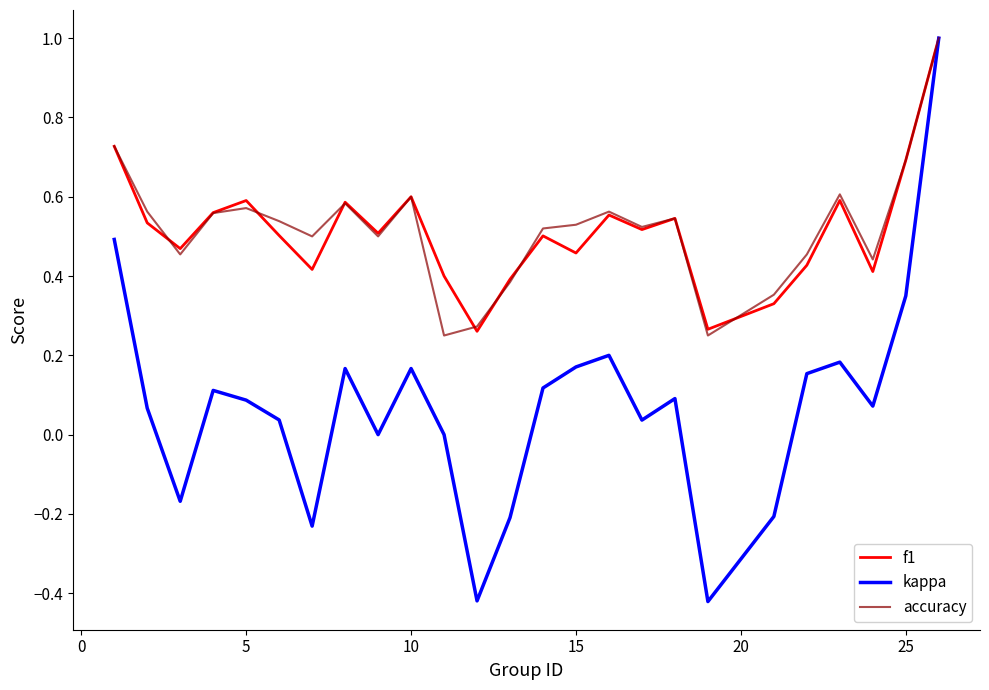

Which series has the largest range (max minus min)?

kappa